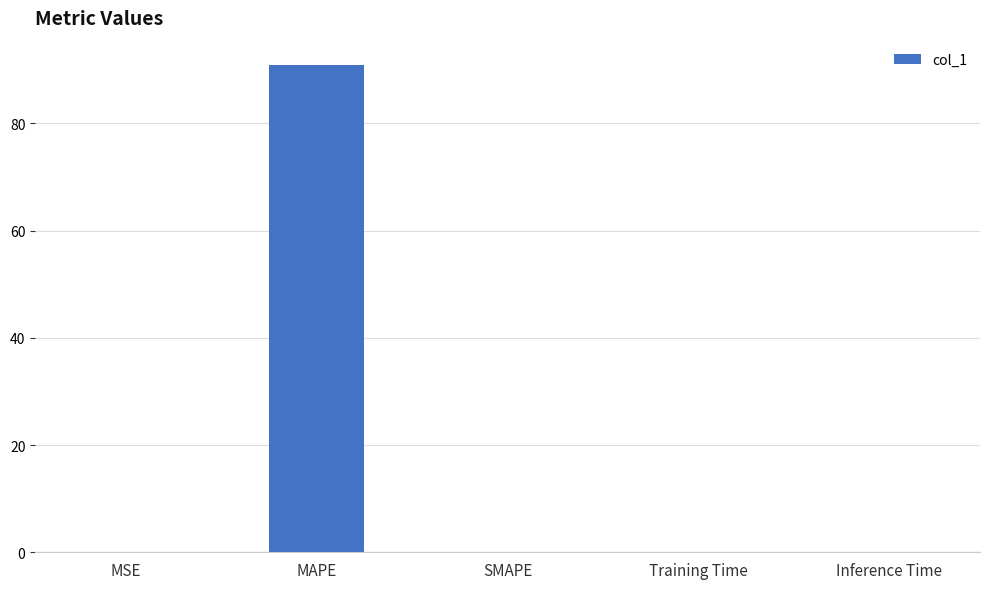

What is the approximate value at MAPE?

90.9